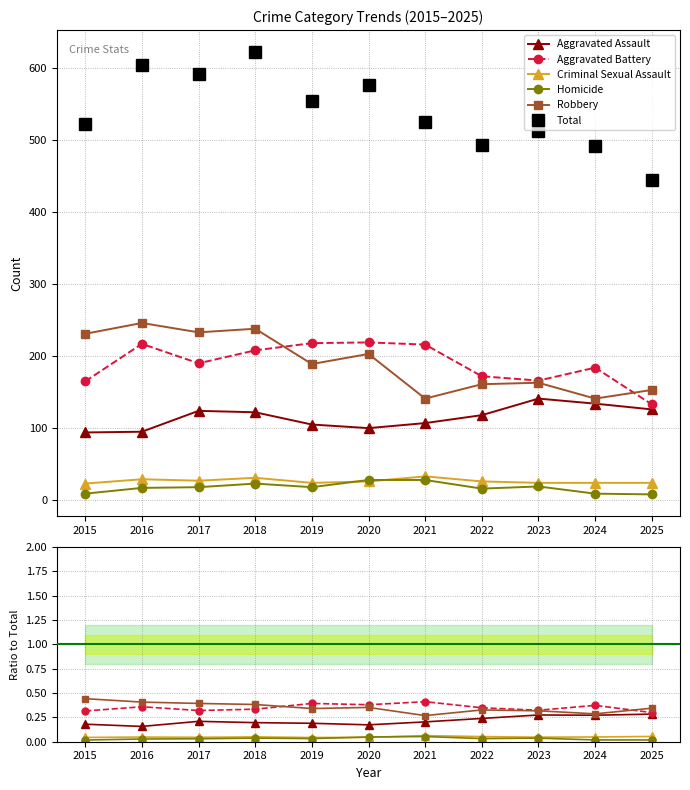

Which category has the highest value in the Homicide series?

2021